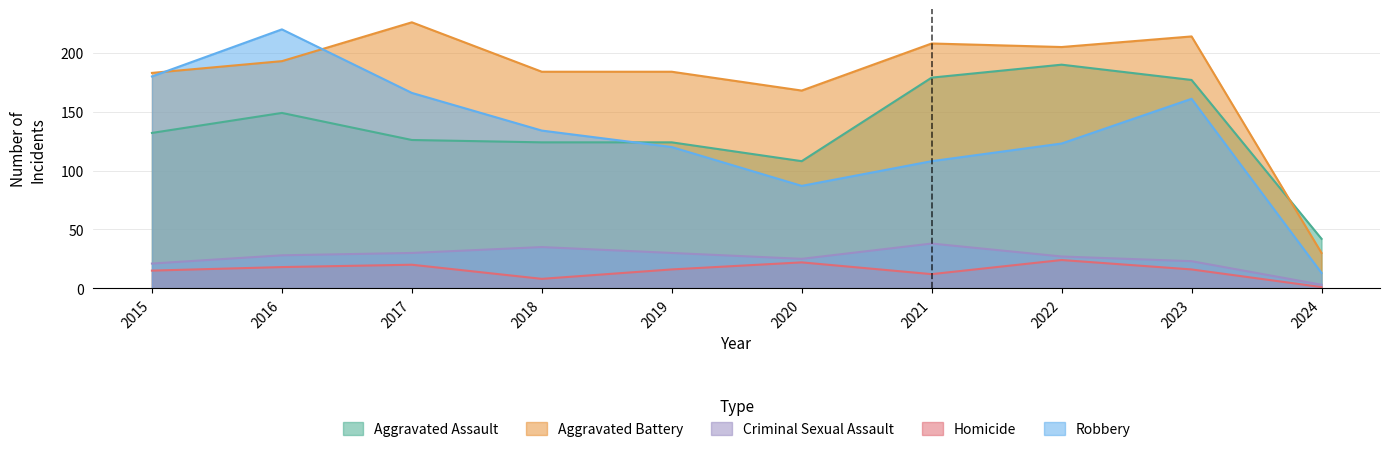

What is the value of the Robbery point at the 8th from the left?

123